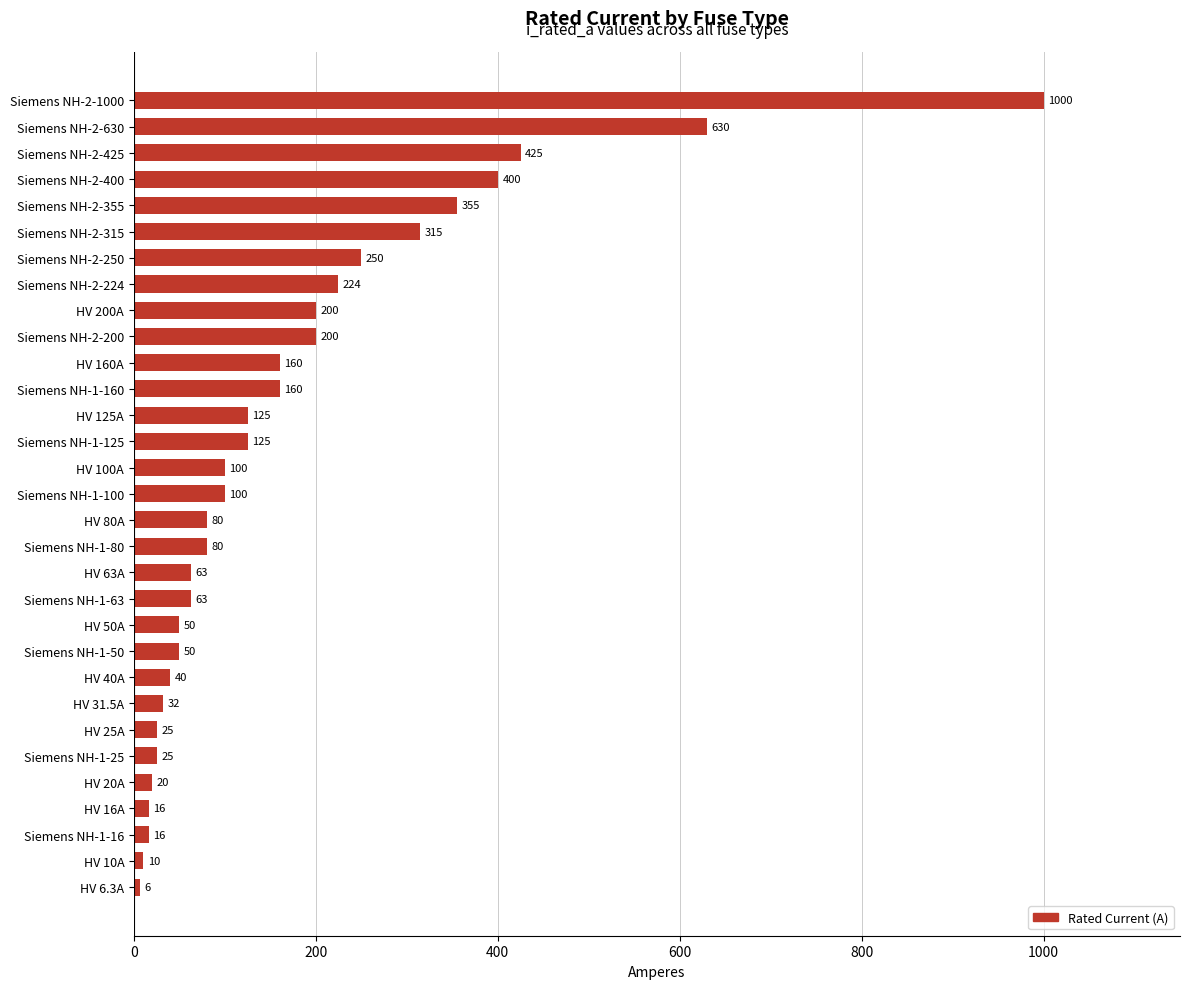

The chart shows a value of 272.8 at Siemens NH-2-200. True or false?

False